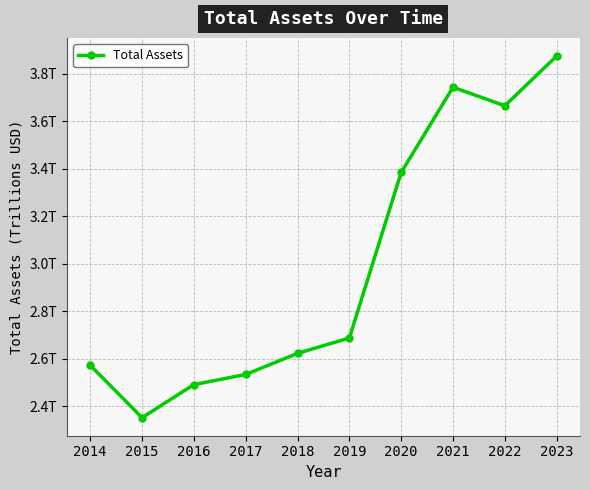

Which label corresponds to the smallest value in the chart?

2015